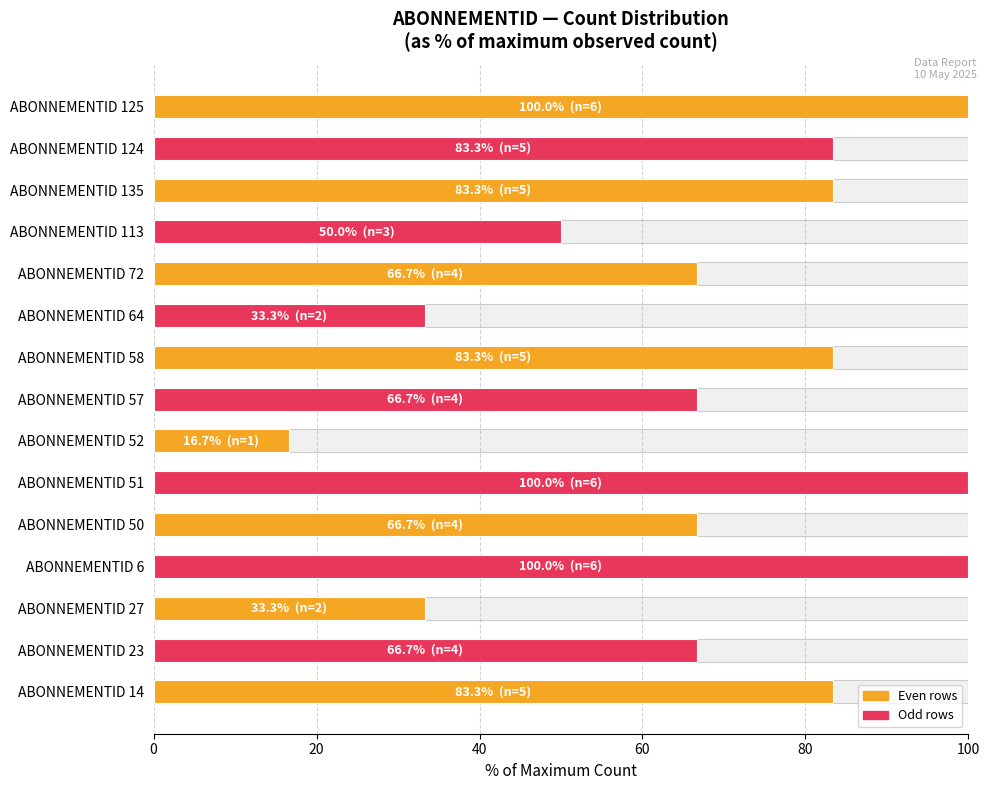

What is the minimum value shown in the chart?

16.7